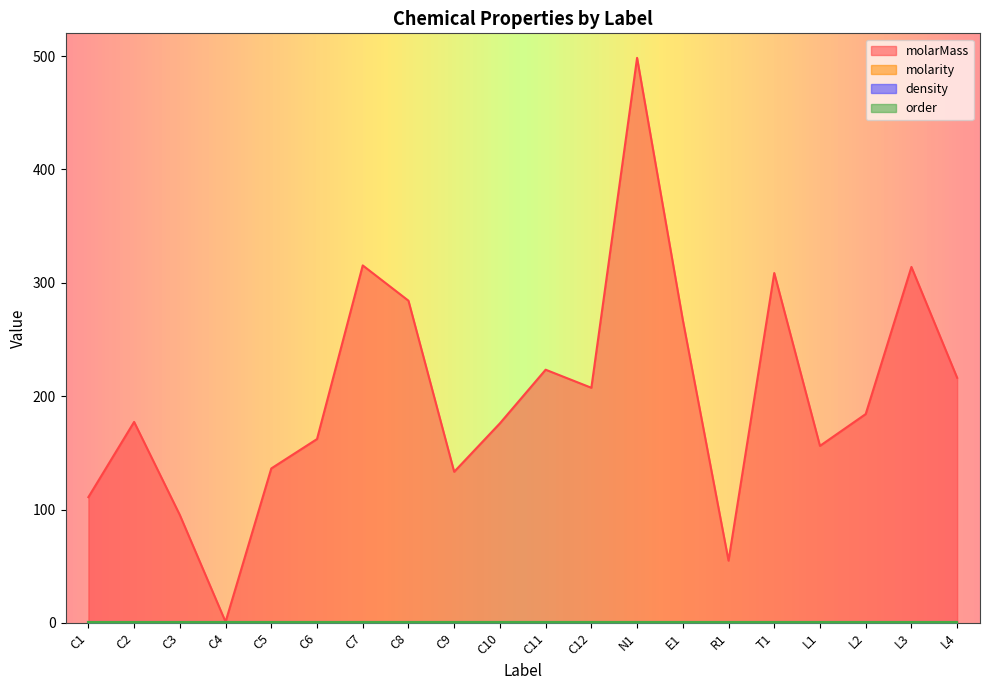

At which category does molarity reach its first local valley?

E1